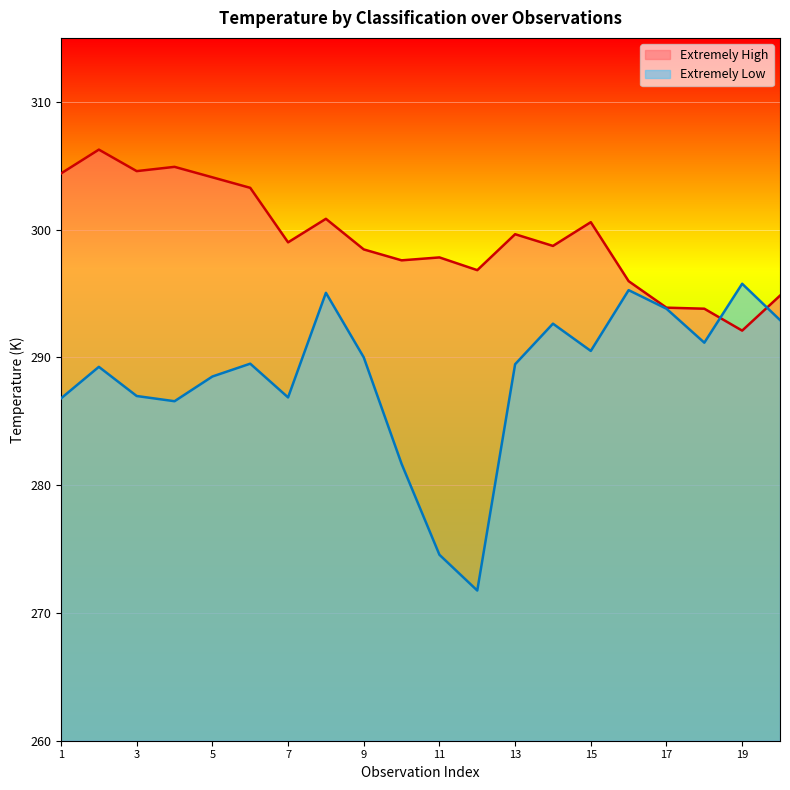

What are all the series names shown in the legend?

Extremely High, Extremely Low